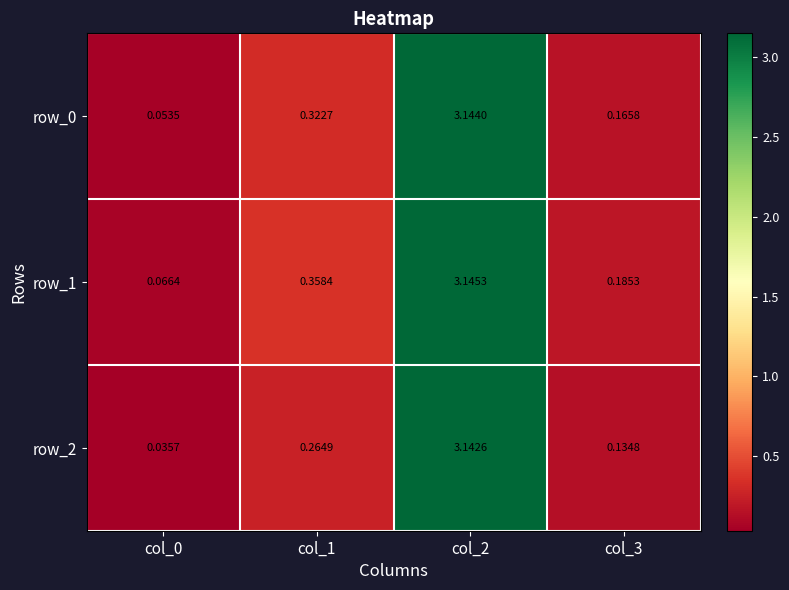

What is the sum of the row_1 values at col_2 and col_0?

3.2